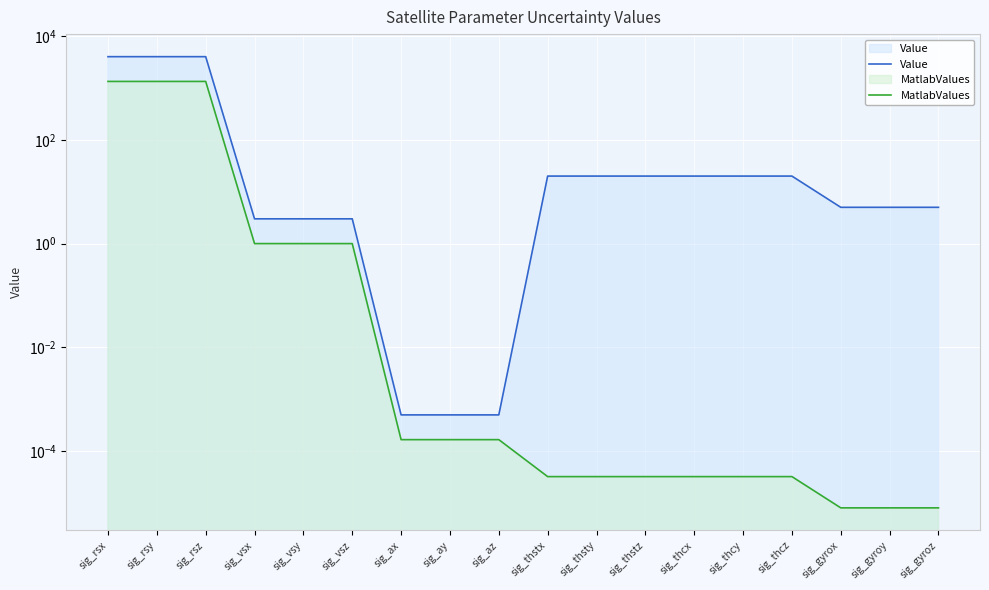

At how many categories does at least one series exceed 3672?

3